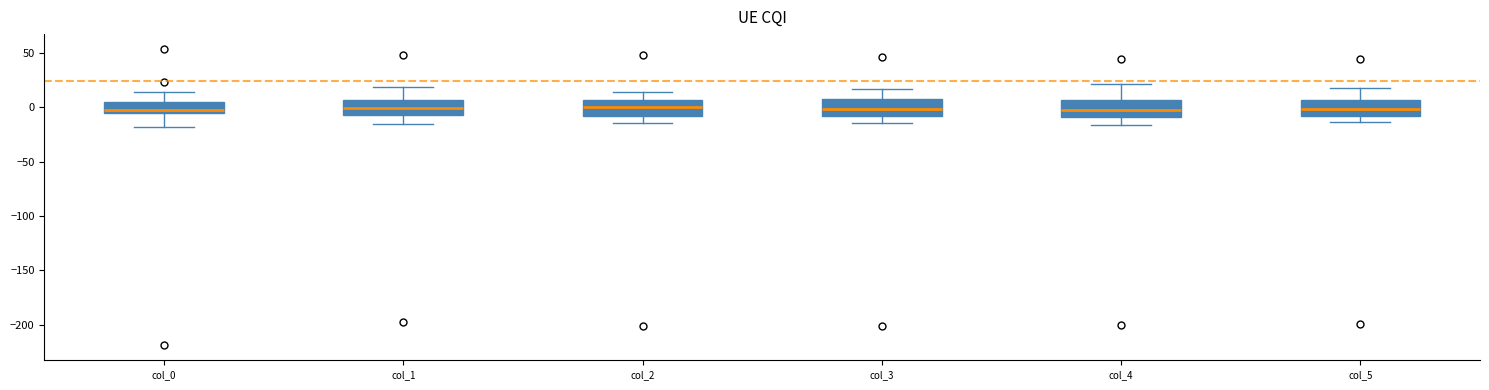

Reading left to right, transcribe this box plot: for each box, give where its median line is, the range the box spans, and where its two whiskers end, as read against the y-axis. The values are not printed on the chart, so give them approximately, as read against the axis.

col_0: median -5 (just above the box's lower edge), box -5 to 5, whiskers -20 to 15
col_1: median 0, box -5 to 5, whiskers -15 to 20
col_2: median 0, box -10 to 5, whiskers -15 to 15
col_3: median 0, box -10 to 10, whiskers -15 to 15
col_4: median -5, box -10 to 5, whiskers -15 to 20
col_5: median 0, box -10 to 5, whiskers -15 to 15